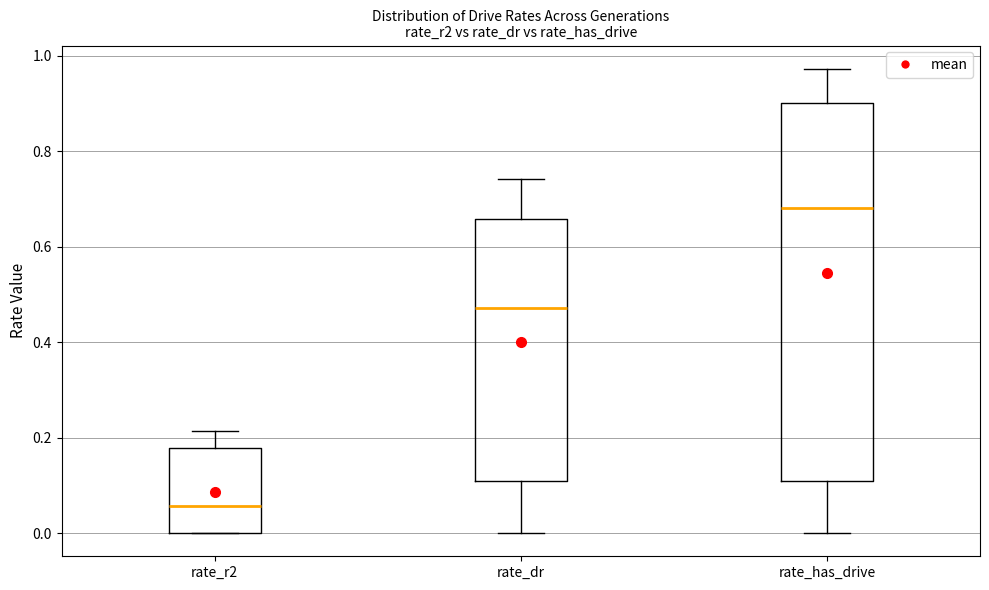

Which box has the lowest median line?

rate_r2